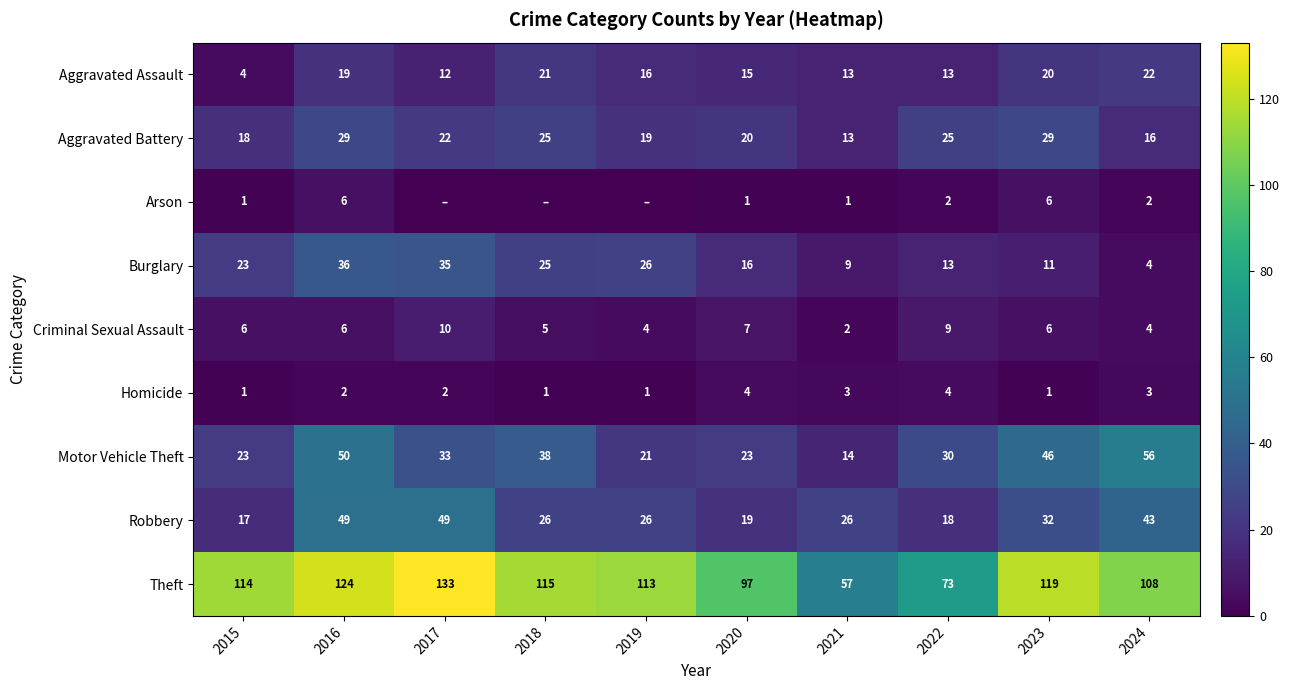

Rank the categories by Burglary value from lowest to highest.

2024, 2021, 2023, 2022, 2020, 2015, 2018, 2019, 2017, 2016